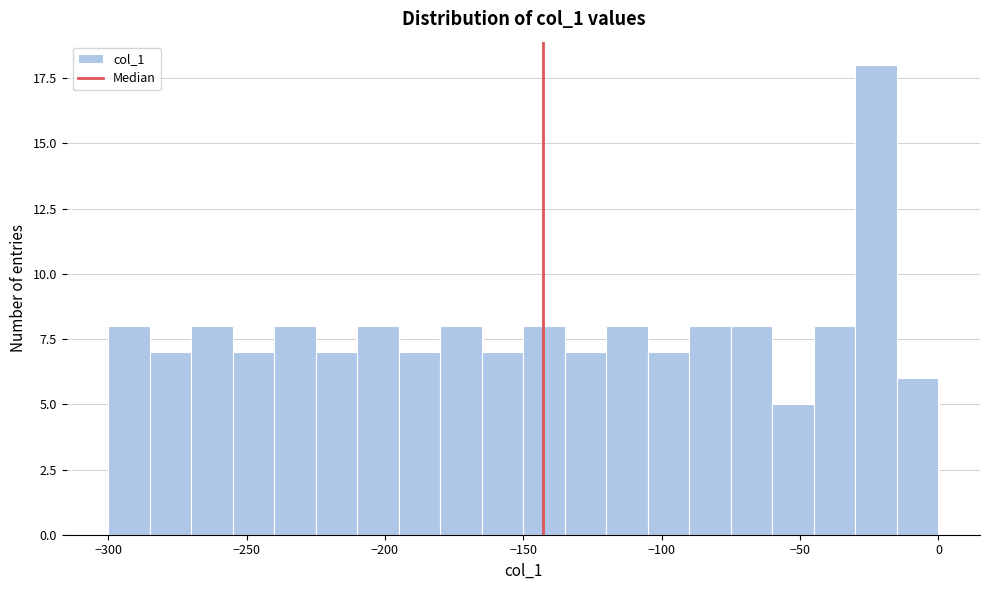

Read against the x-axis, roughly where is the centre of the tallest bar?

-20